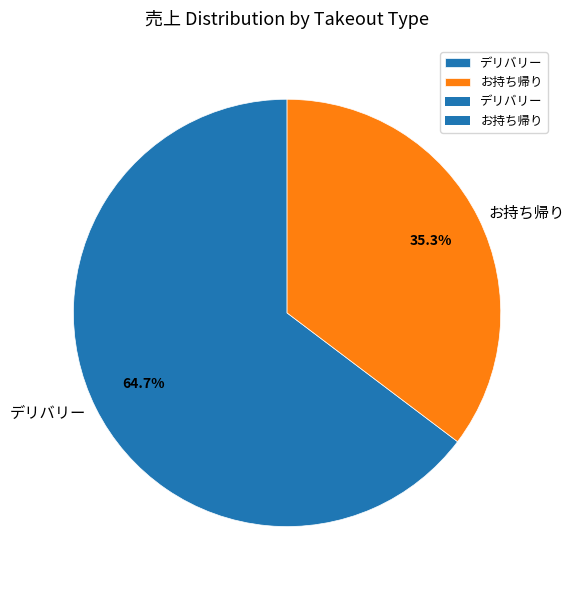

Is the sum of デリバリー and お持ち帰り greater than half?

Yes